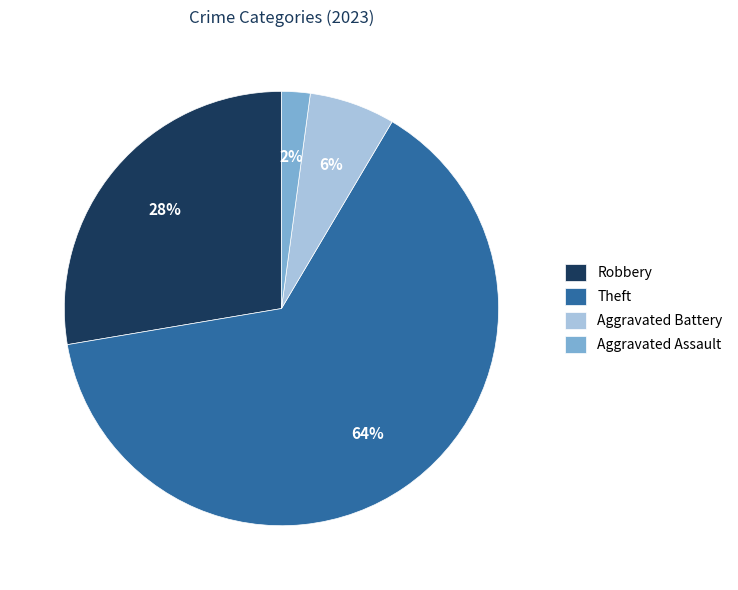

What is the smallest slice in the pie chart?

Aggravated Assault